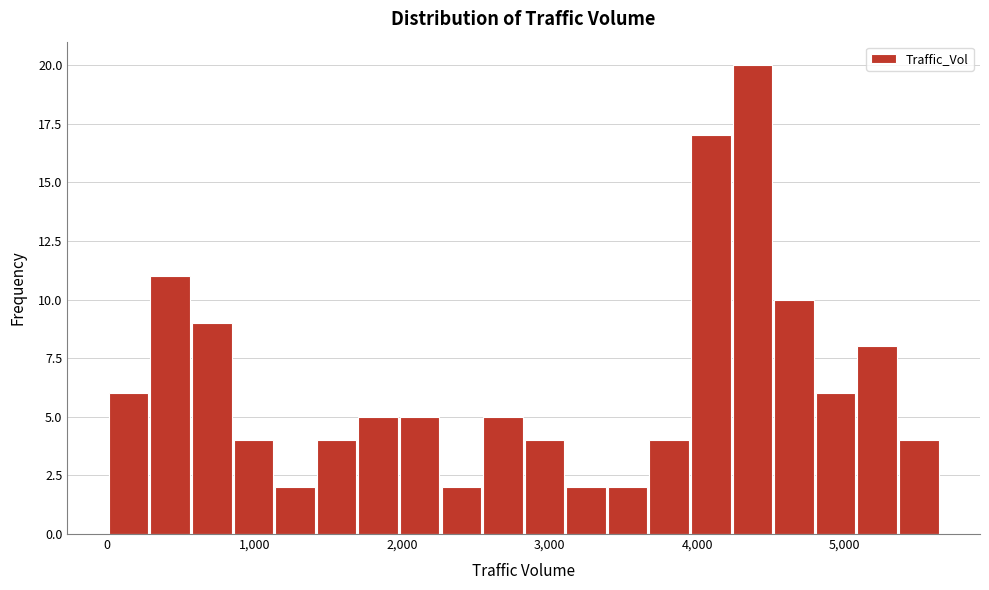

Around what value on the x-axis is the tallest bar? Give the approximate position of its centre, as read against the axis.

4400